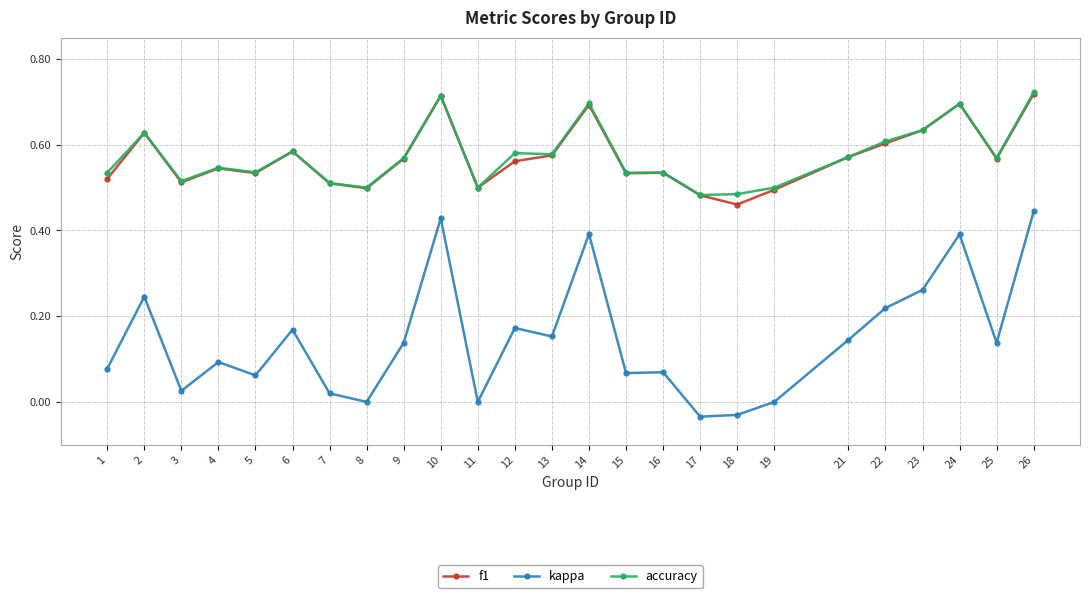

At which label does f1 reach its minimum?

18